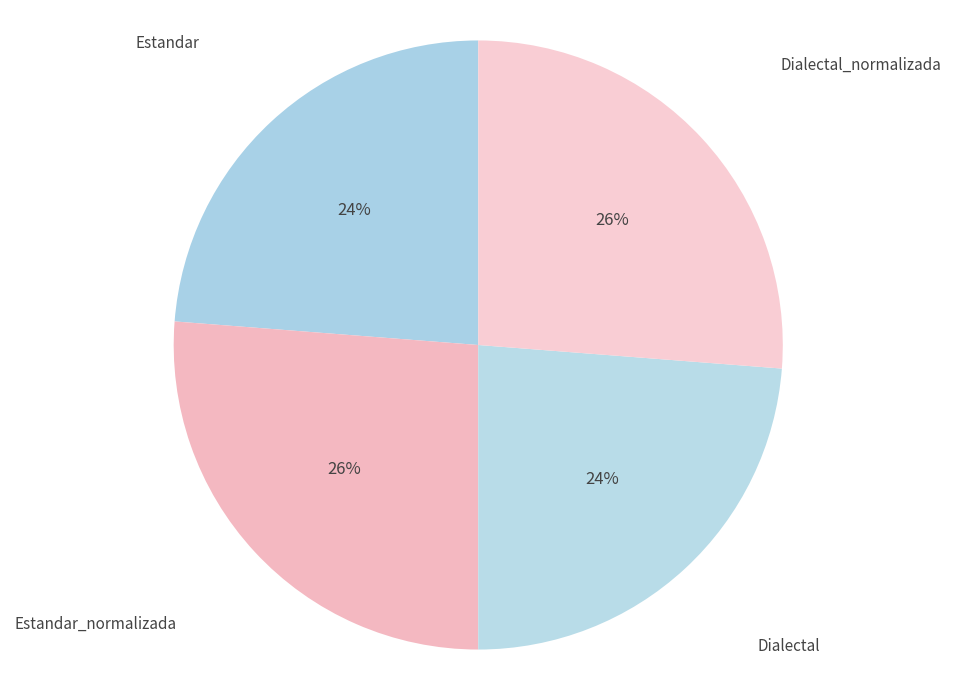

Rank the categories by value from lowest to highest.

Estandar, Dialectal, Estandar_normalizada, Dialectal_normalizada